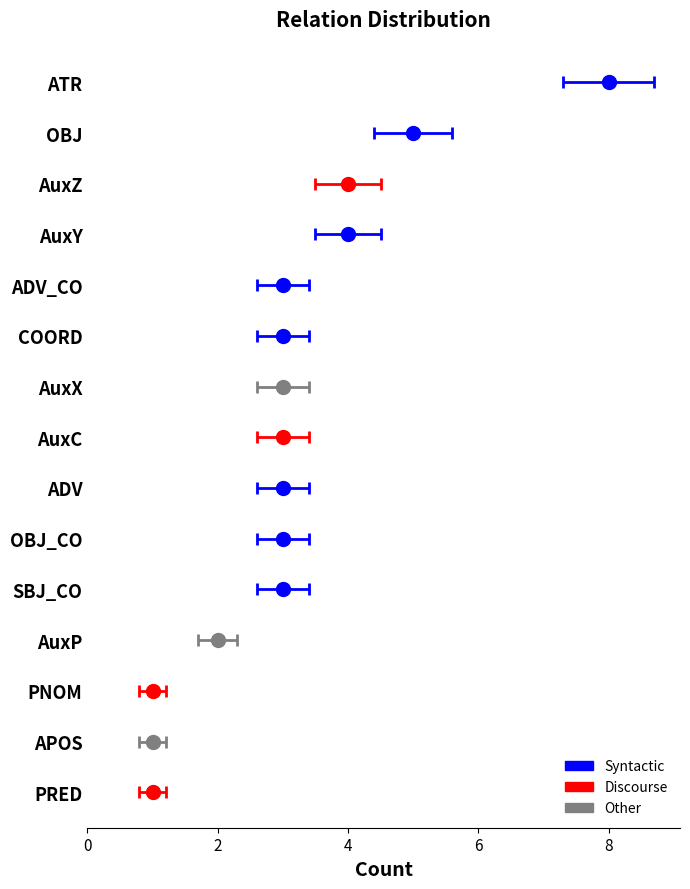

What is the average value?

3